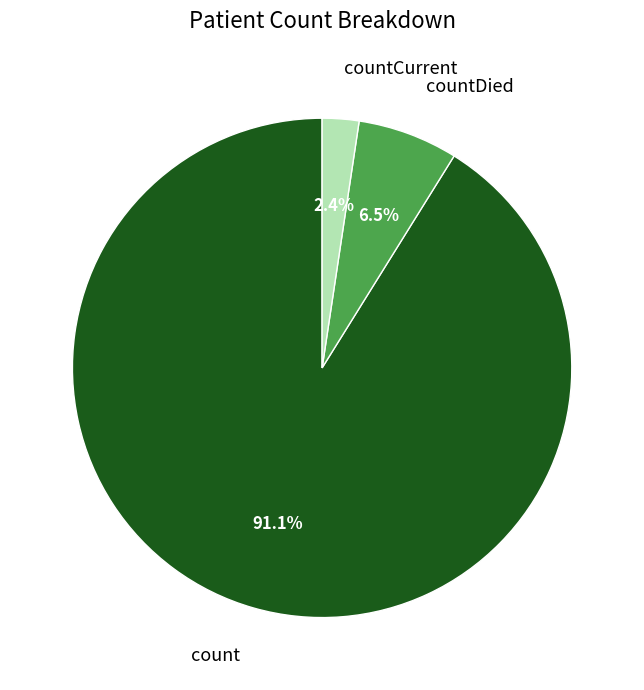

True or false: countCurrent accounts for 2% of the total.

True